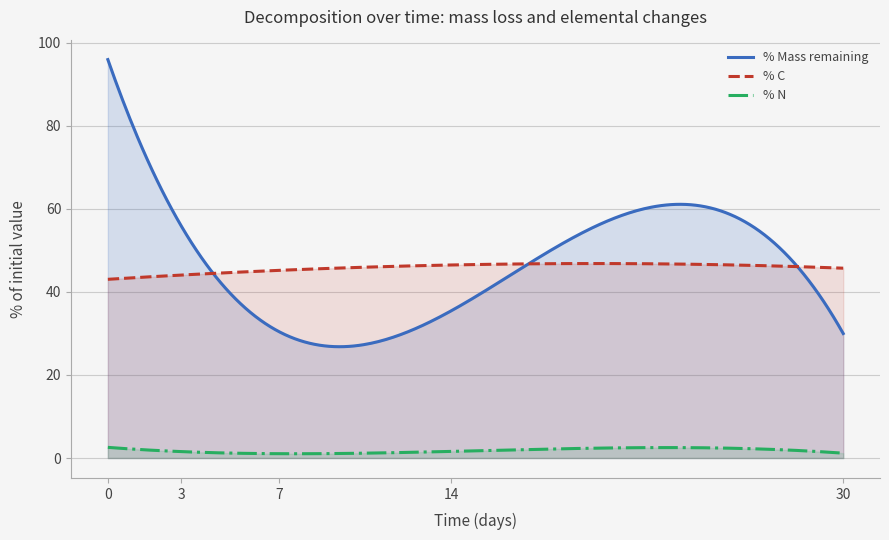

True or false: % N and % Mass remaining intersect in this chart.

False